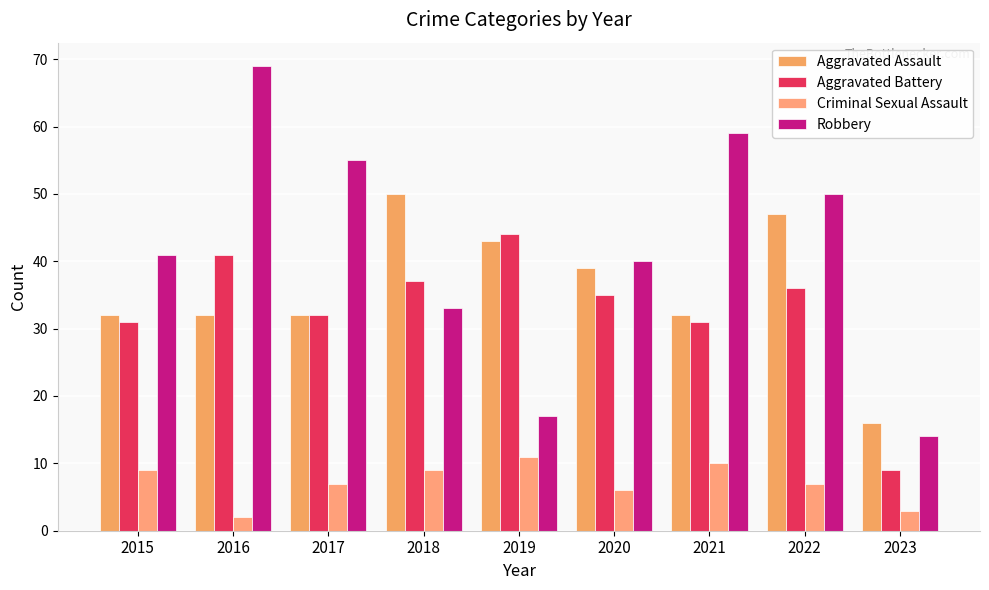

What is the minimum value for Criminal Sexual Assault?

2